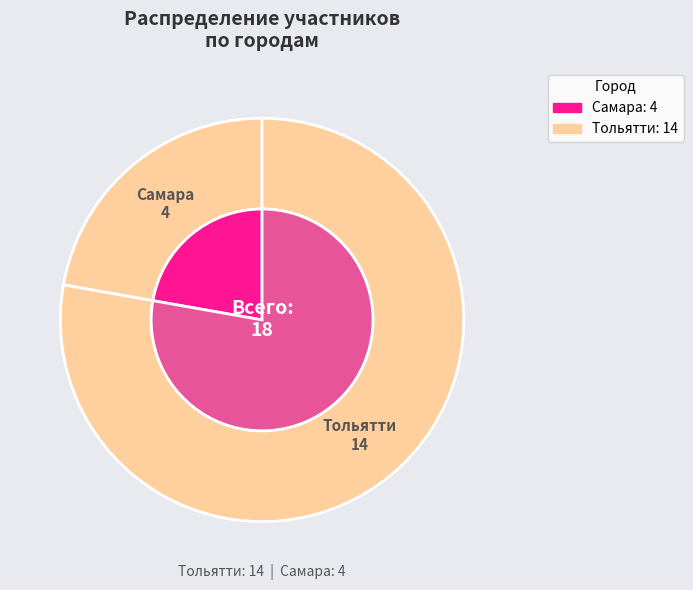

How many segments does this pie chart have?

2